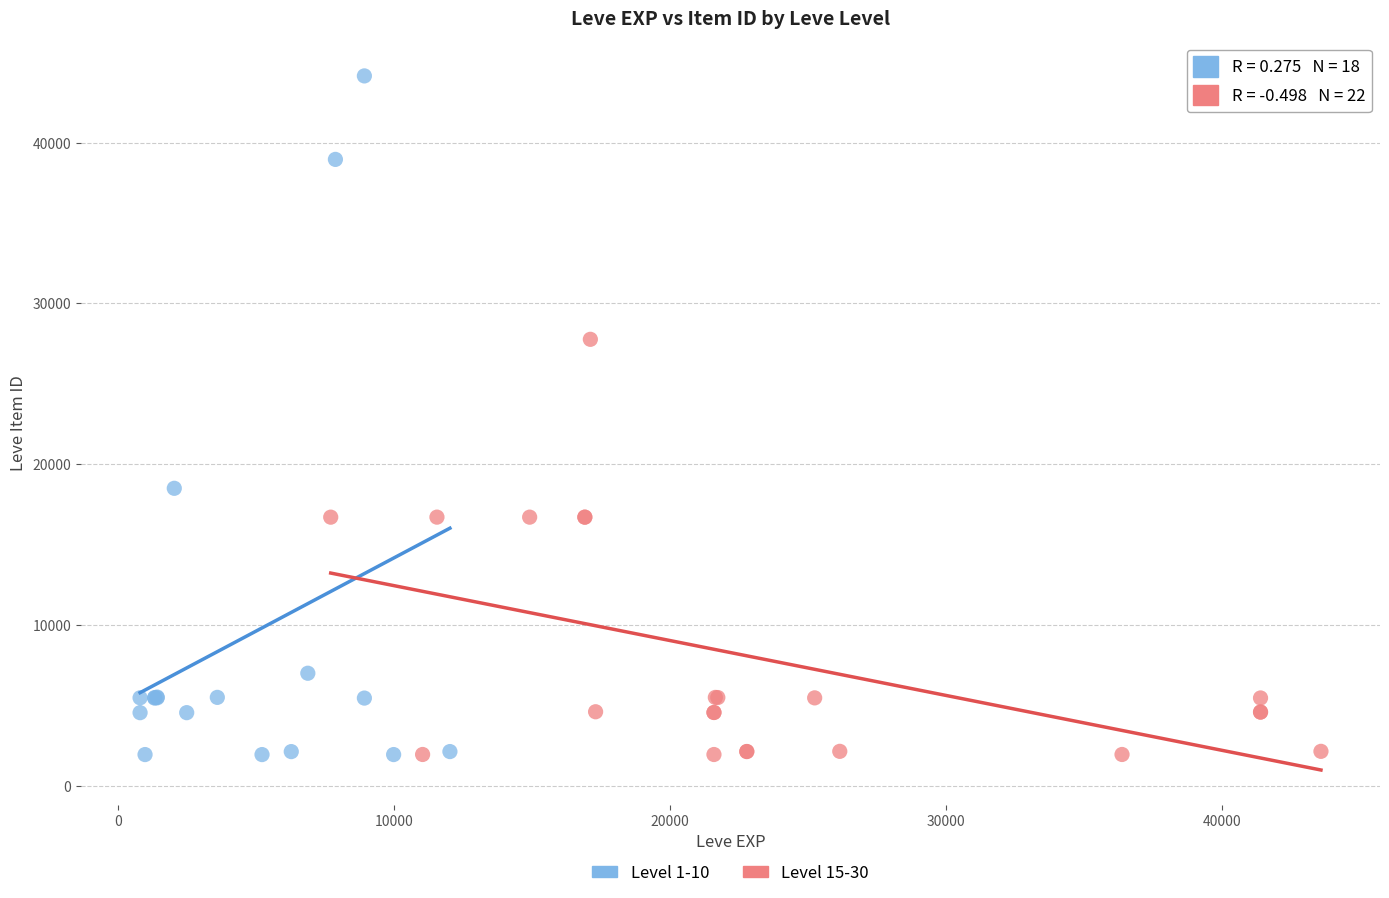

Which series has the largest Y range (max minus min)?

Level 1-10